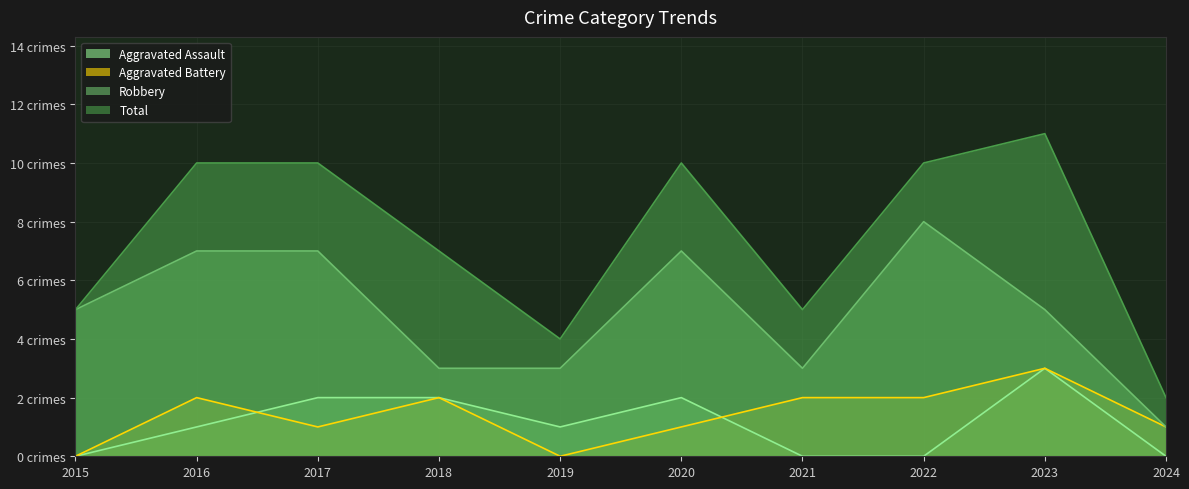

What is the sum of the Total values at 2024 and 2022?

12